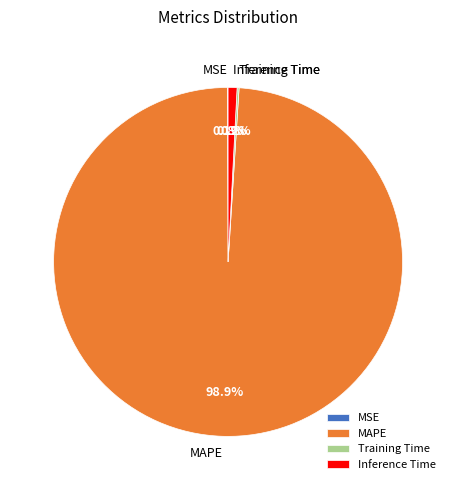

How much of the chart is everything except Inference Time?

99.2%